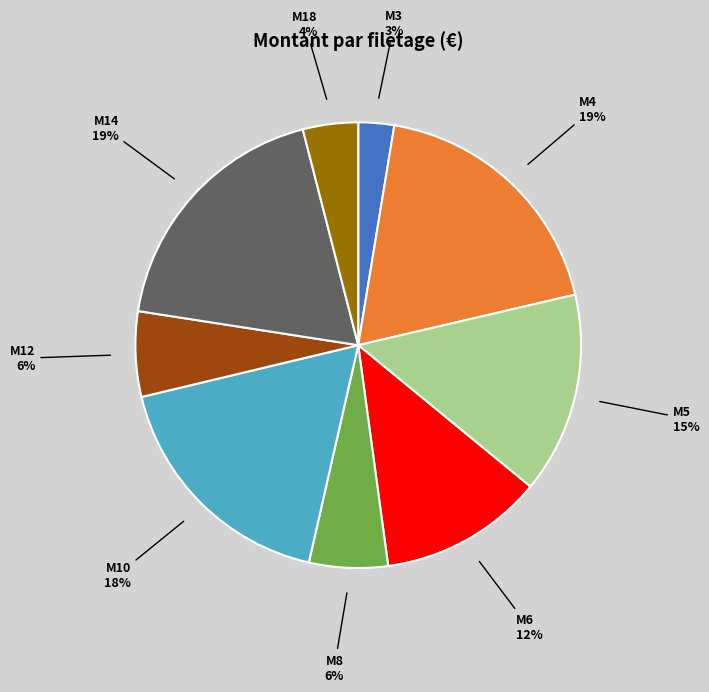

Which category has the smallest portion of the pie?

M3